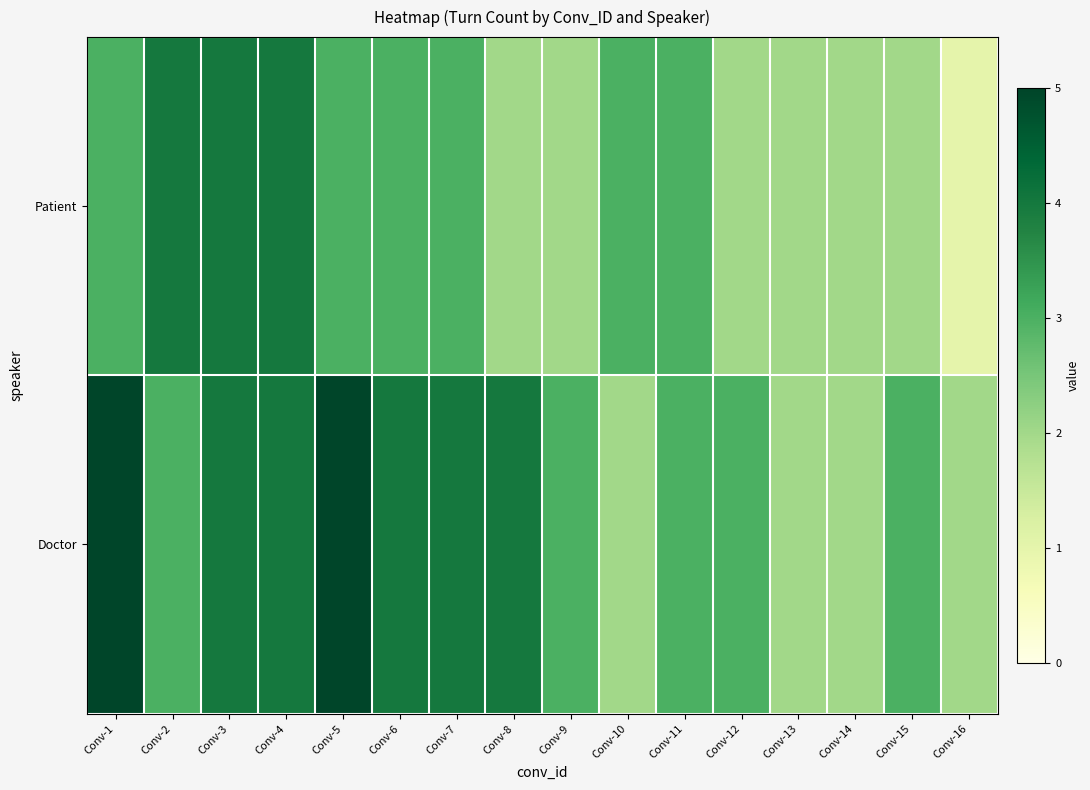

Reading left to right, extract all data points from this chart.

Patient: Conv-1=3	Conv-2=4	Conv-3=4	Conv-4=4	Conv-5=3	Conv-6=3	Conv-7=3	Conv-8=2	Conv-9=2	Conv-10=3	Conv-11=3	Conv-12=2	Conv-13=2	Conv-14=2	Conv-15=2	Conv-16=1
Doctor: Conv-1=5	Conv-2=3	Conv-3=4	Conv-4=4	Conv-5=5	Conv-6=4	Conv-7=4	Conv-8=4	Conv-9=3	Conv-10=2	Conv-11=3	Conv-12=3	Conv-13=2	Conv-14=2	Conv-15=3	Conv-16=2